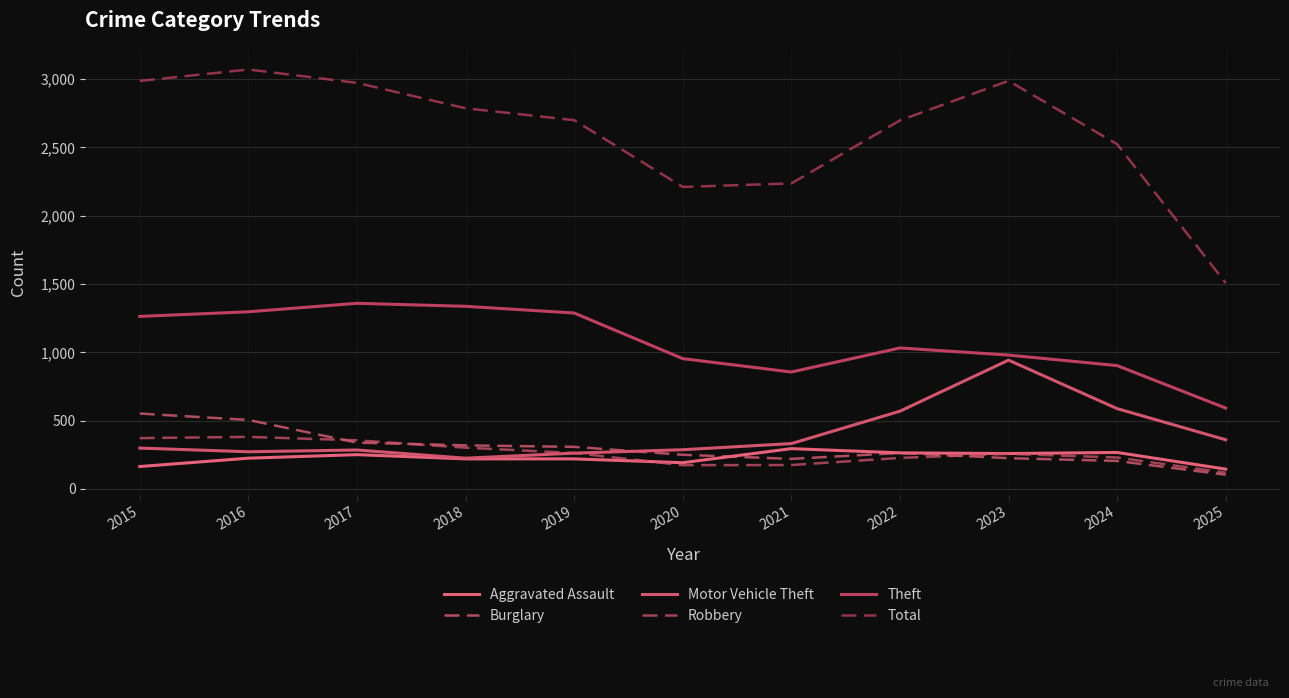

Is the value of Total at 2025 greater than the value of Robbery at 2017?

Yes